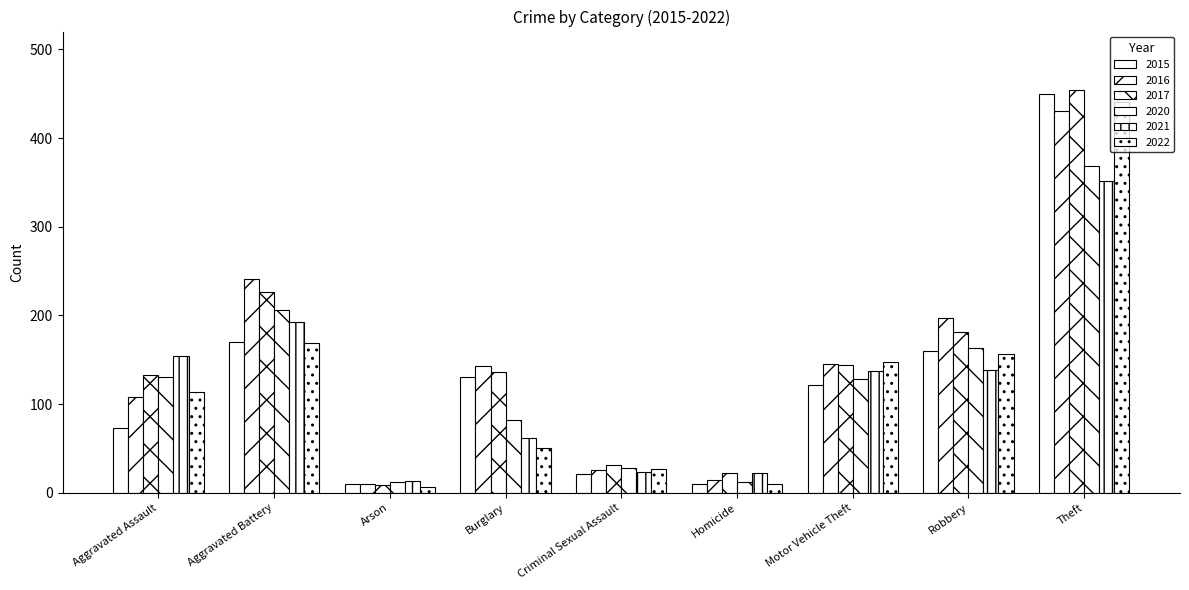

How many bars are there in total?

54